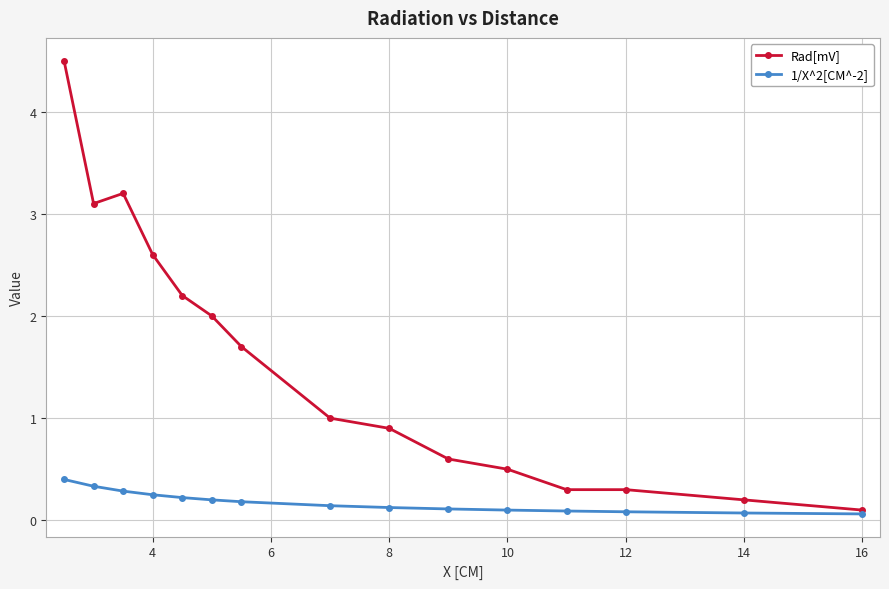

What is the average value of the Rad[mV] series?

1.5